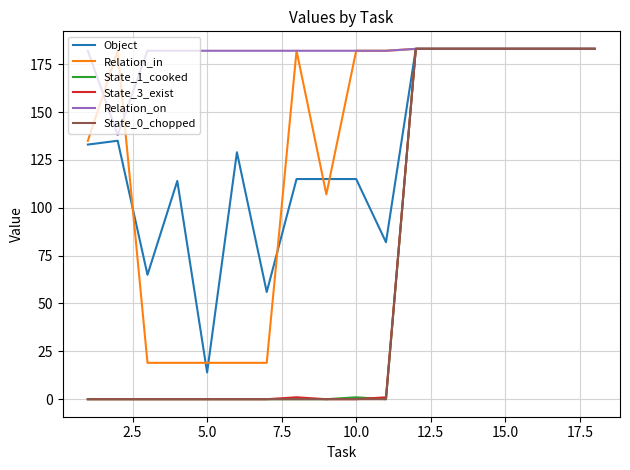

What is the maximum value for Relation_on?

183